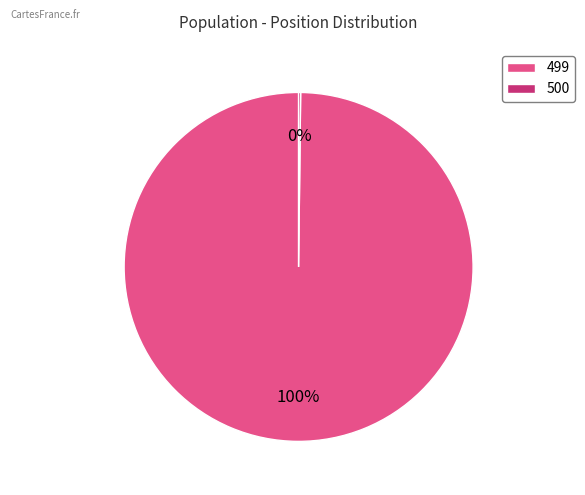

What is the largest slice in the pie chart?

499